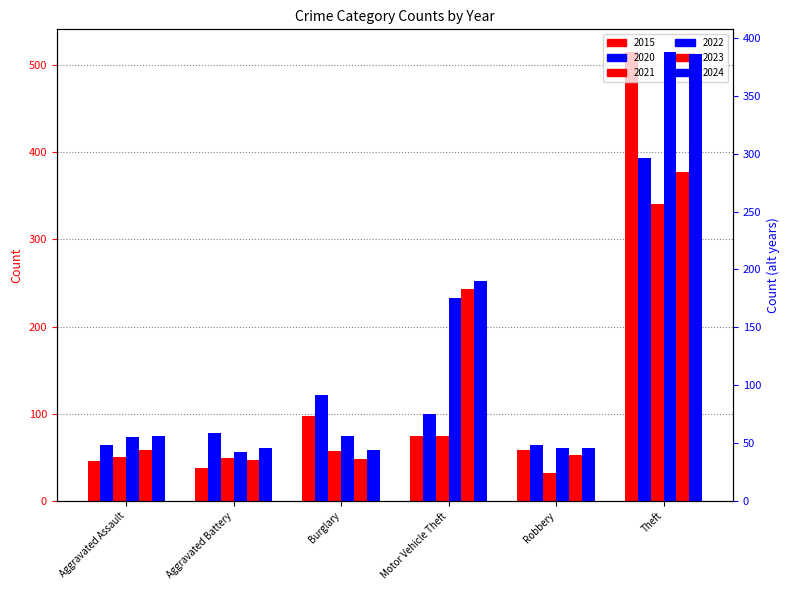

Is it true that 2022 equals 55 at Aggravated Assault?

True